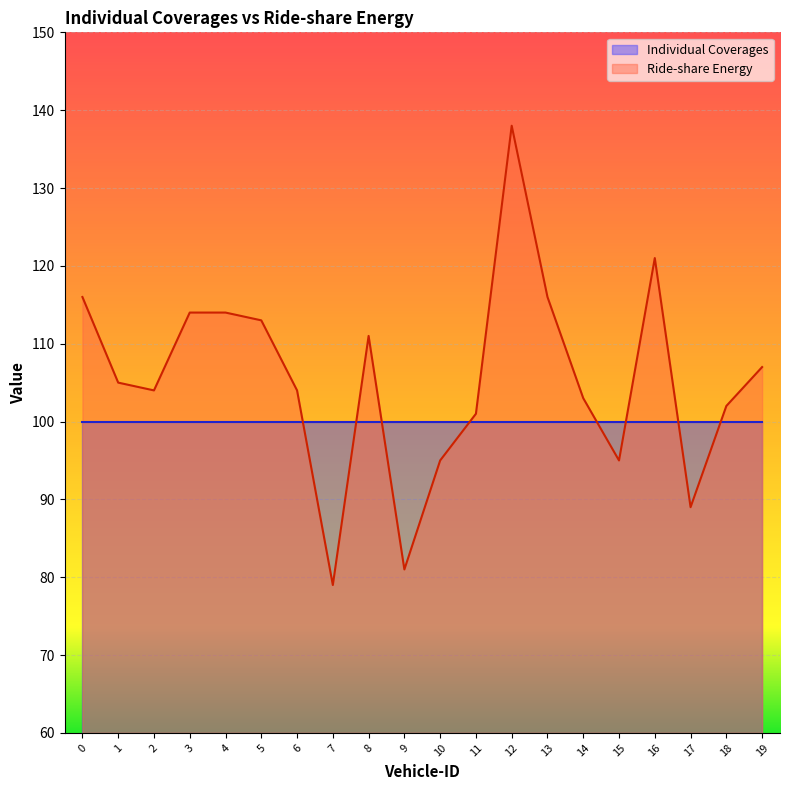

What is the value of the 4th point from the left?

114